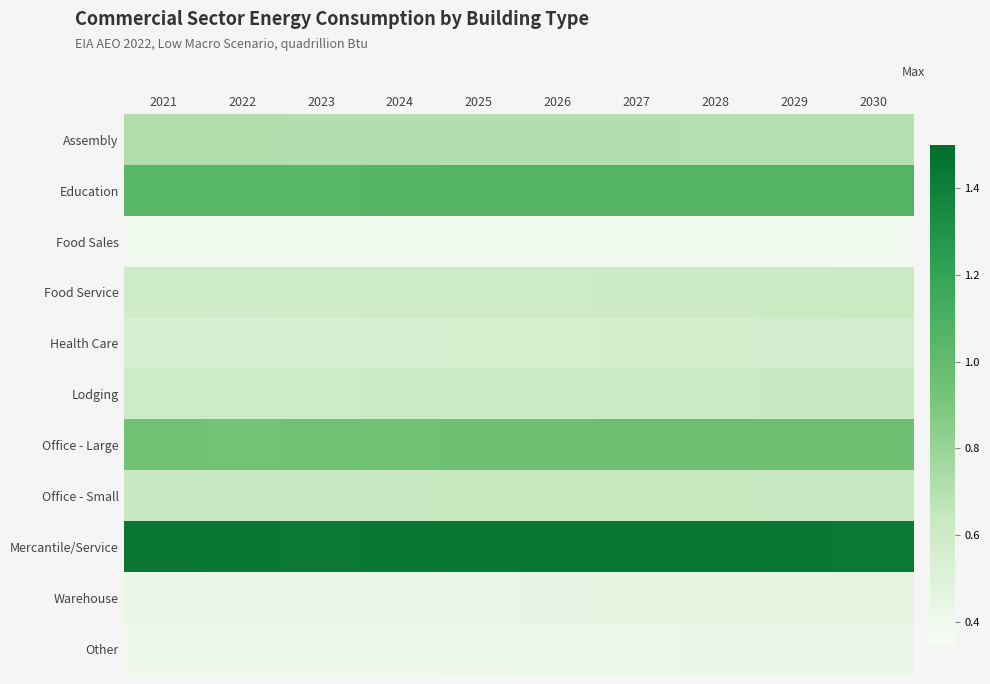

Rank the series by their maximum value, from lowest to highest.

Food Sales, Other, Warehouse, Health Care, Food Service, Lodging, Office - Small, Assembly, Office - Large, Education, Mercantile/Service